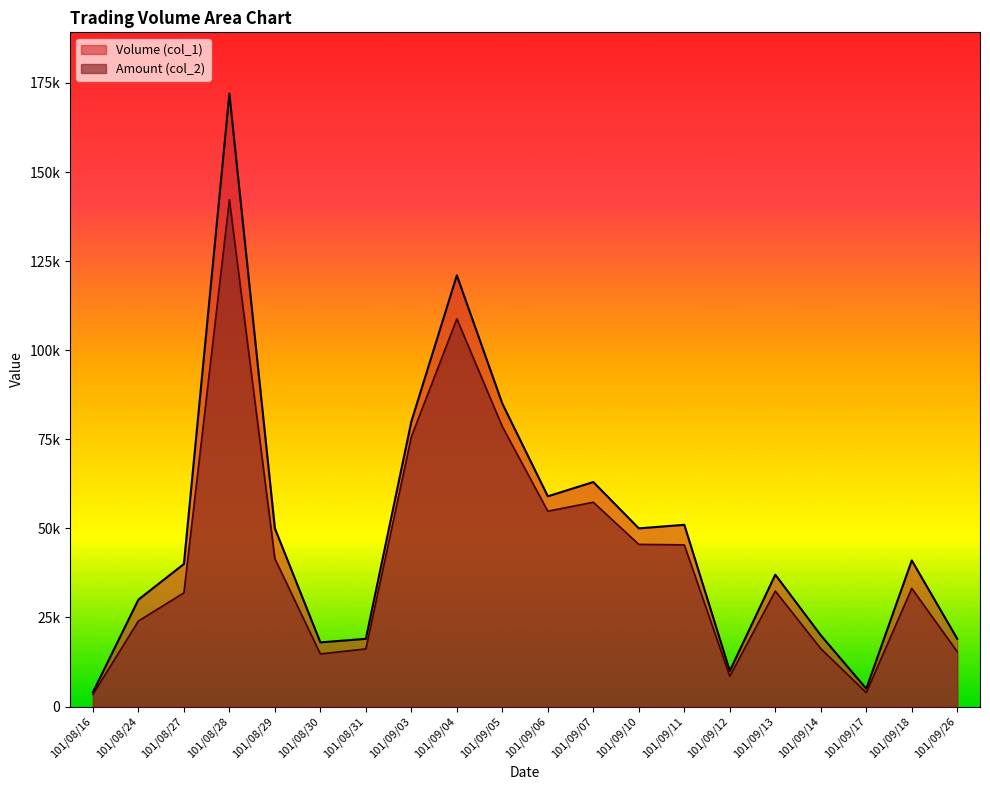

Reading left to right, transcribe all the data shown in this chart.

Volume (col_1): 4000	30000	40000	172000	50000	18000	19000	80000	121000	85000	59000	63000	50000	51000	10000	37000	20000	5000	41000	19000
Amount (col_2): 3400	24000	31900	142180	41500	14760	16170	75700	108810	78560	54820	57330	45500	45370	8500	32410	16250	3900	33160	15390